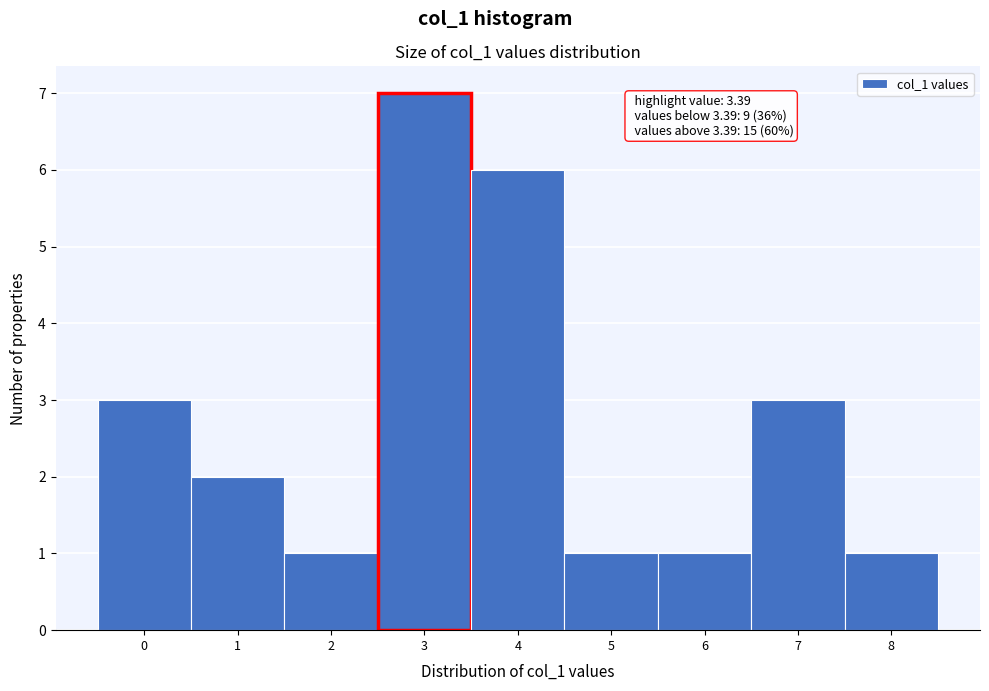

Reading left to right, extract all data points from this chart.

0=3	1=2	2=1	3=7	4=6	5=1	6=1	7=3	8=1